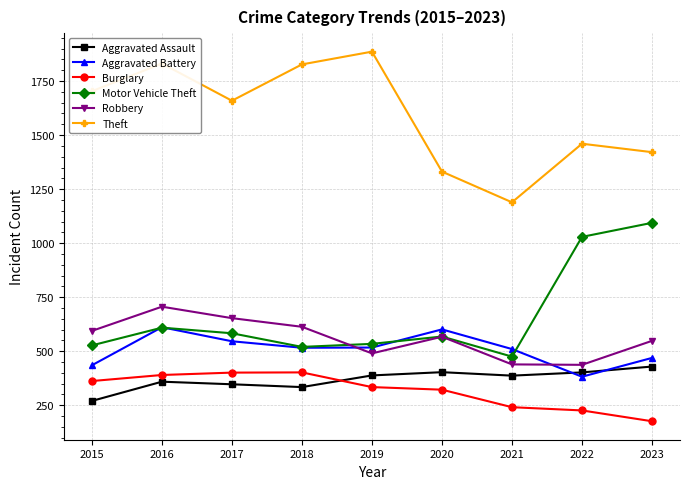

At how many categories does at least one series exceed 783?

9